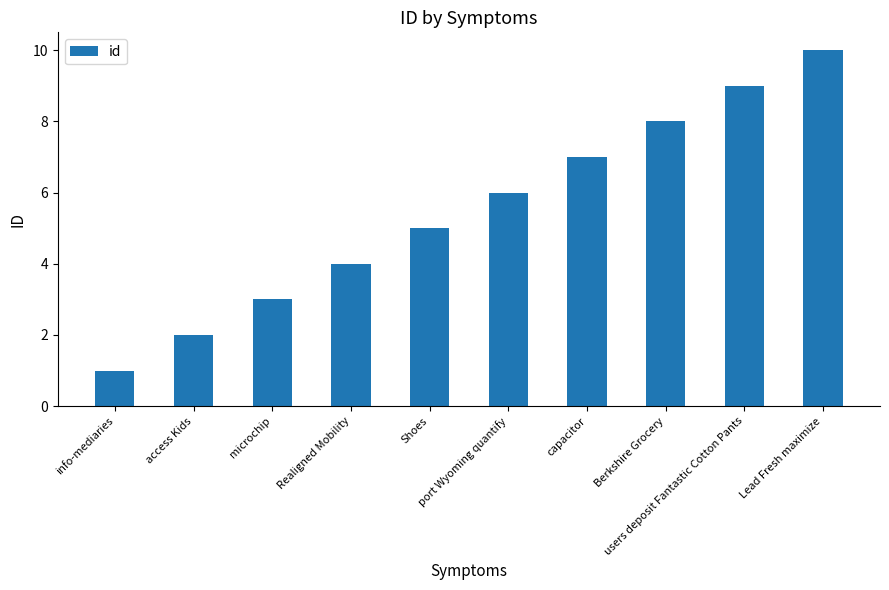

What is the maximum value shown in the chart?

10